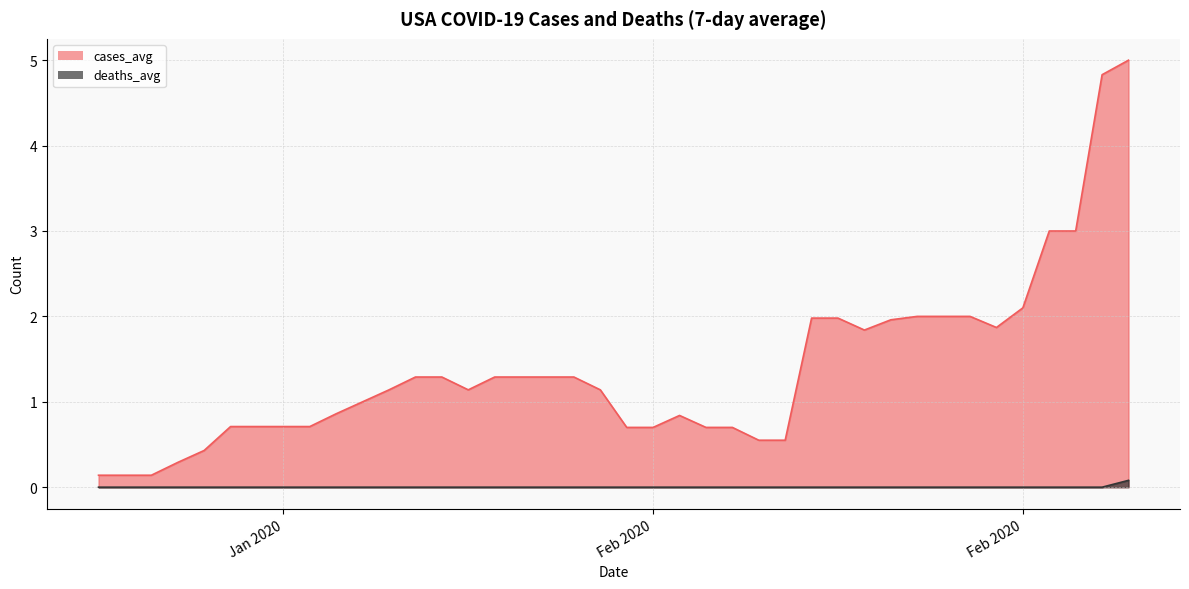

How many distinct data groups are displayed?

2